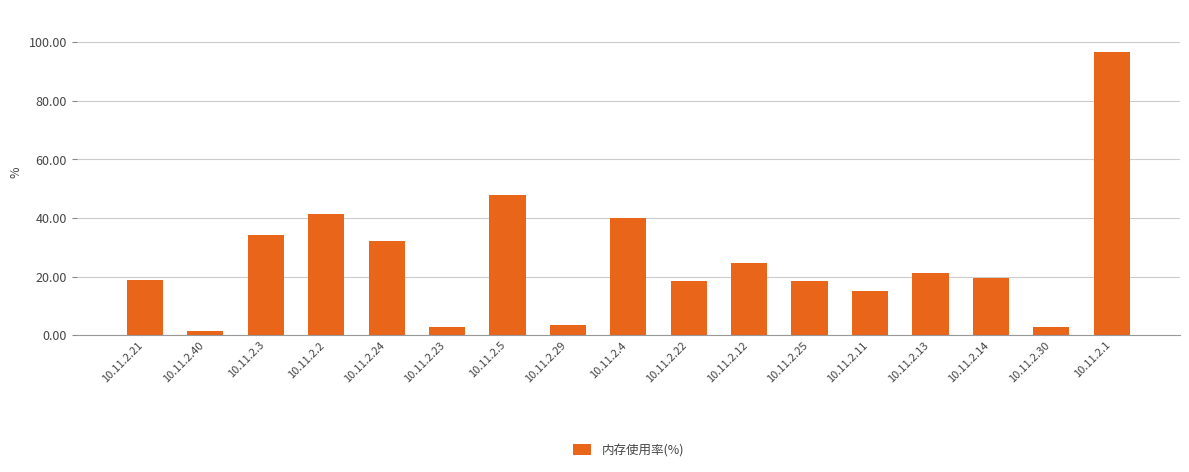

What is the change in value from 10.11.2.3 to 10.11.2.22?

-15.7